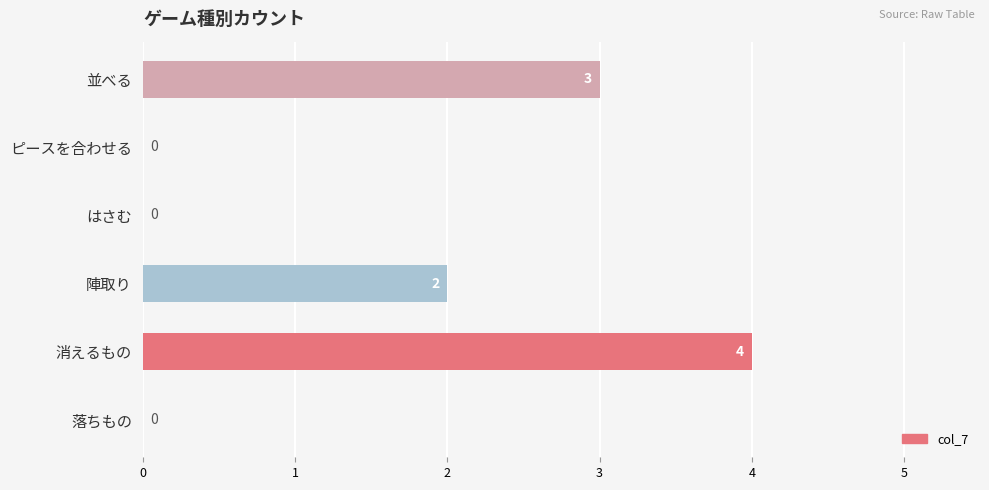

The value at ピースを合わせる is -2. True or false?

False